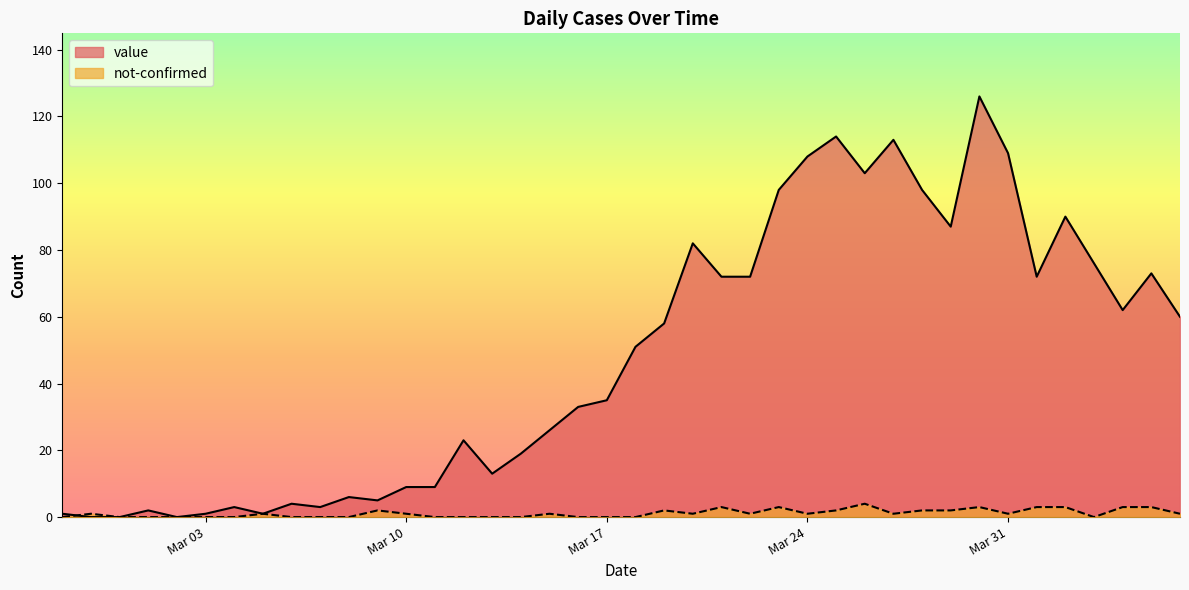

The value series shows 9 at 2020-03-11. True or false?

True